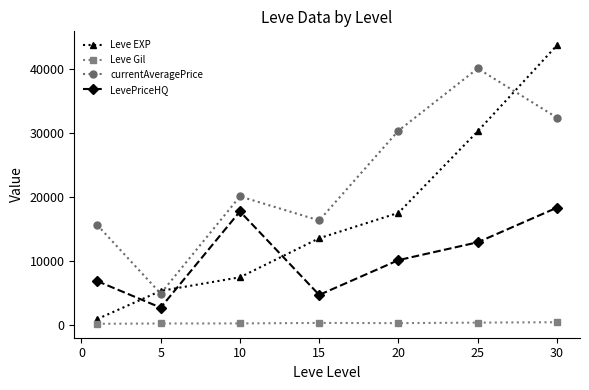

Which series has the largest range (max minus min)?

Leve EXP